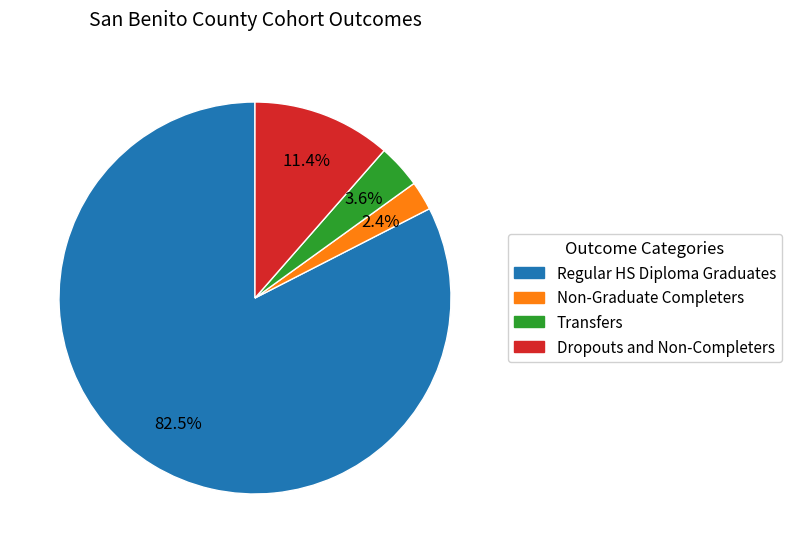

Is there a majority slice in this chart?

Yes